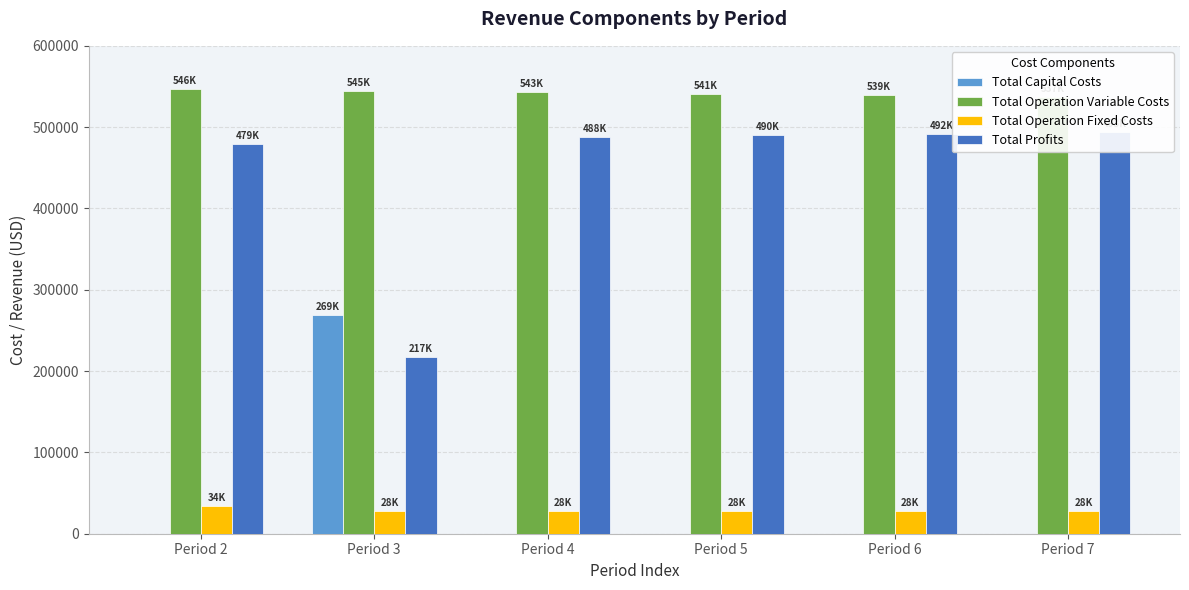

How many distinct data groups are displayed?

4